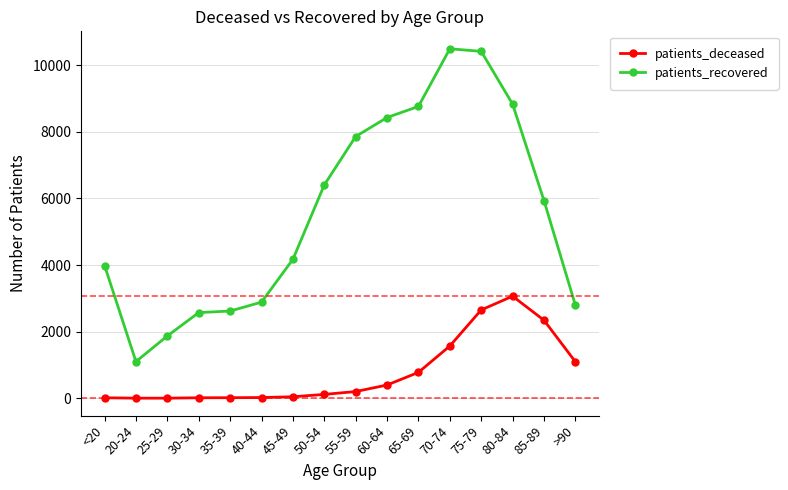

What is the spread (max minus min) of values at 65-69?

7987